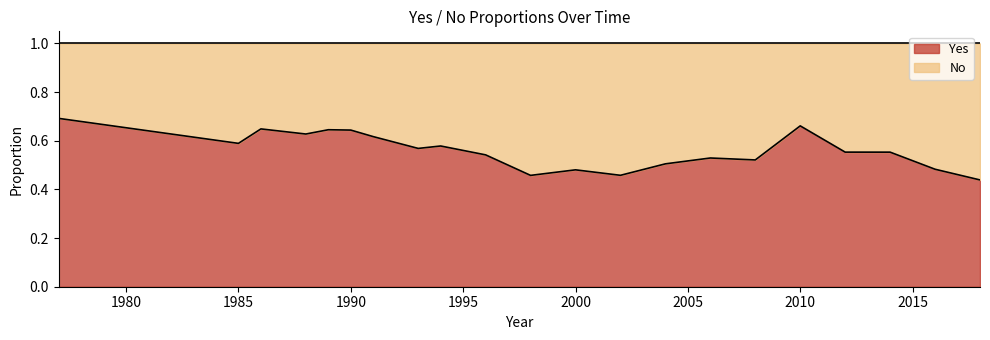

Reading left to right, extract all data points from this chart.

0.7	0.6	0.6	0.6	0.6	0.6	0.6	0.6	0.6	0.5	0.5	0.5	0.5	0.5	0.5	0.5	0.7	0.6	0.6	0.5	0.4